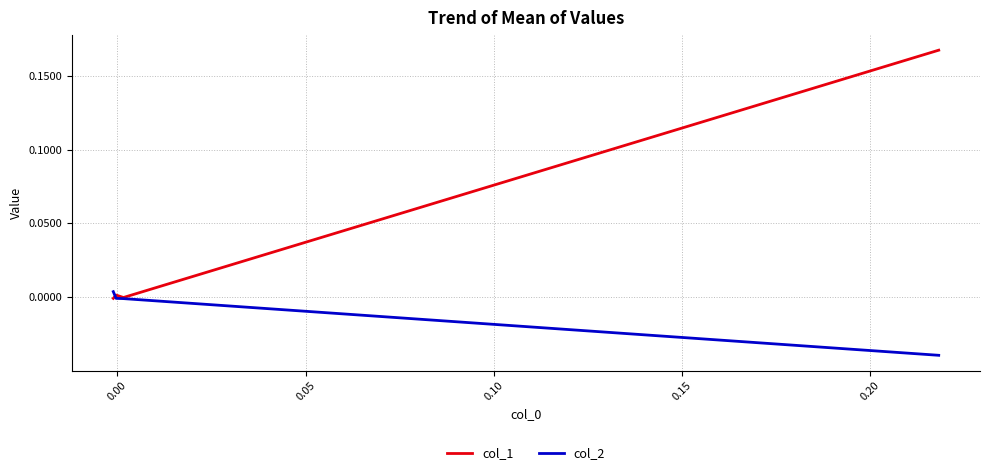

Does the chart display data point markers on the line(s)?

No